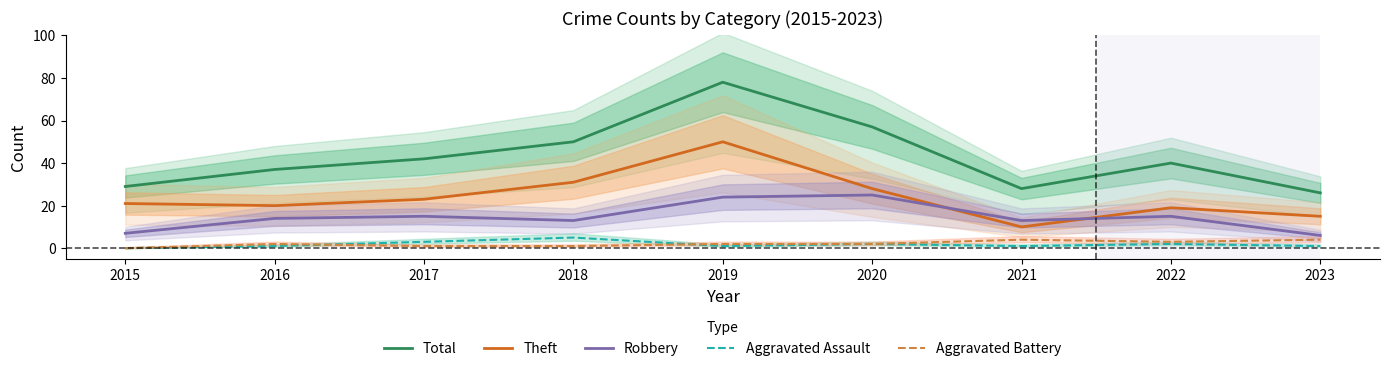

How many values in the Theft series are below 21?

4